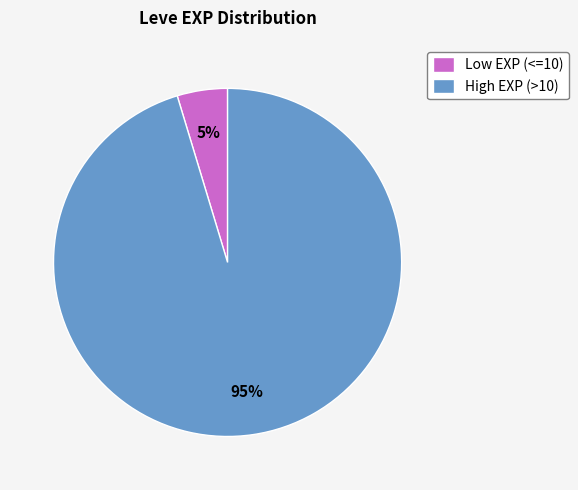

Rank the categories by value from lowest to highest.

Low EXP (<=10), High EXP (>10)